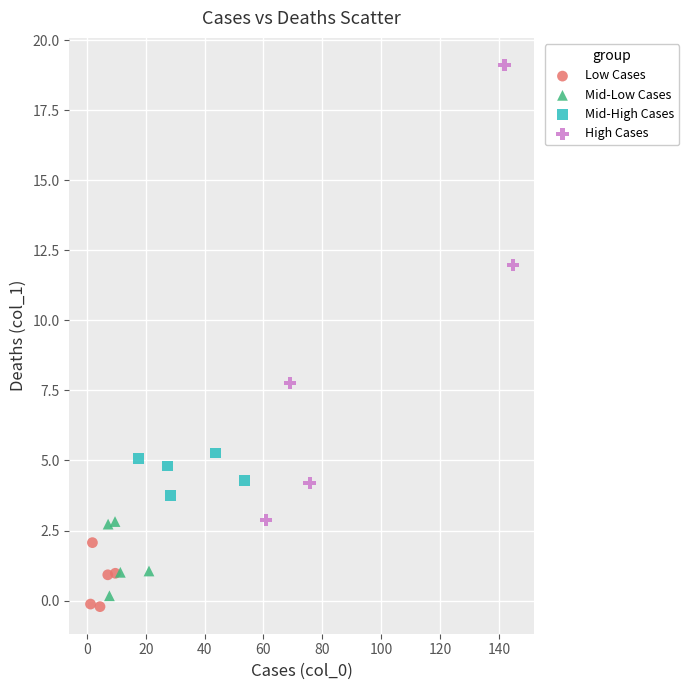

Which series has the widest spread of Y values?

High Cases